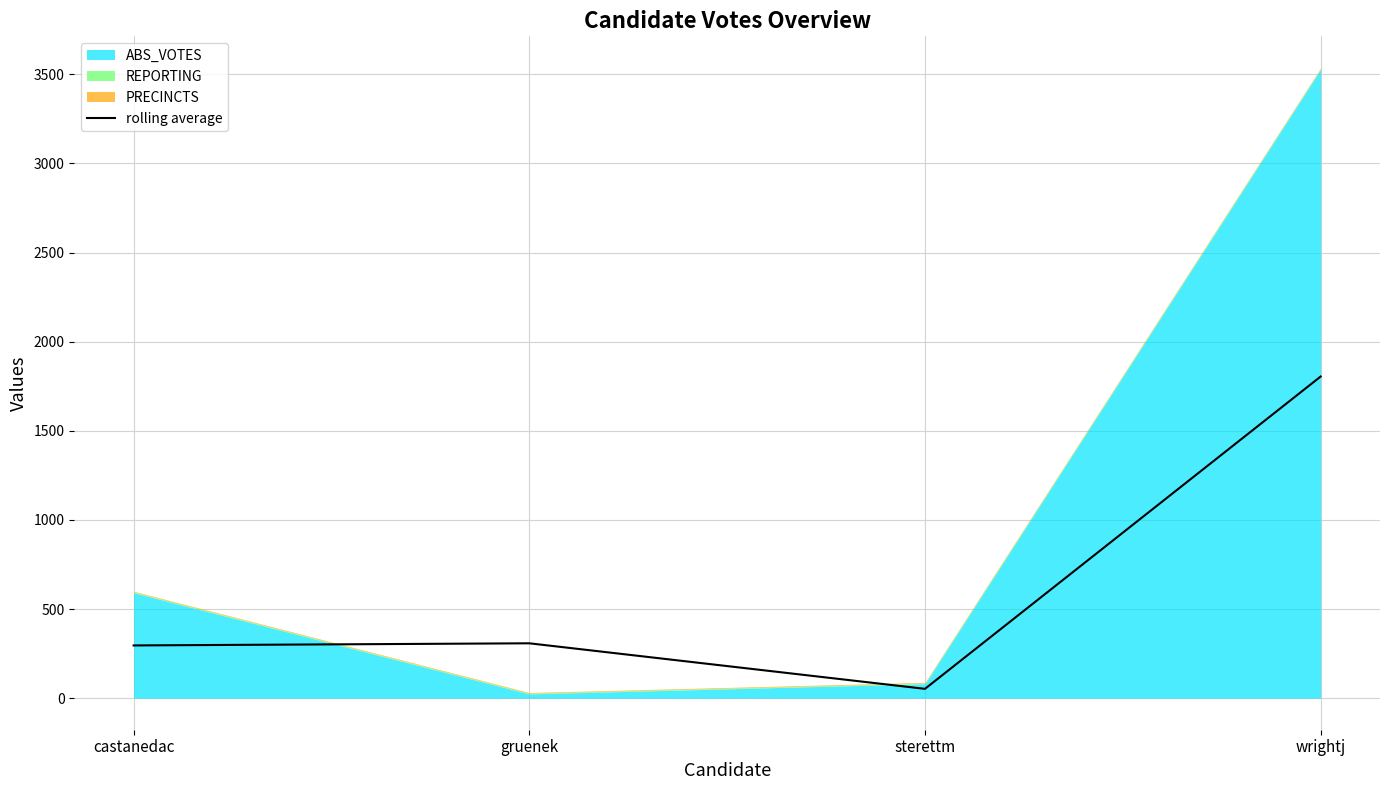

Which category has the lowest value in the rolling average series?

sterettm